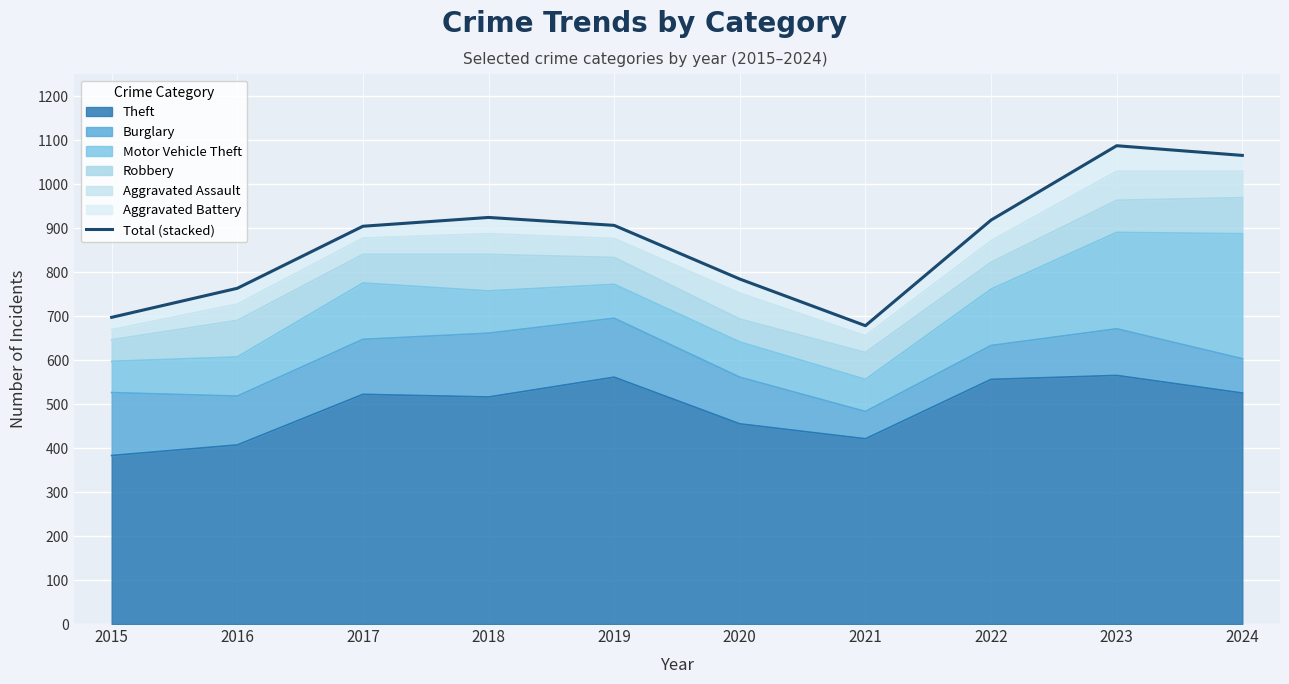

Reading left to right, transcribe all the data shown in this chart.

2015=697	2016=763	2017=904	2018=924	2019=906	2020=784	2021=678	2022=918	2023=1087	2024=1065